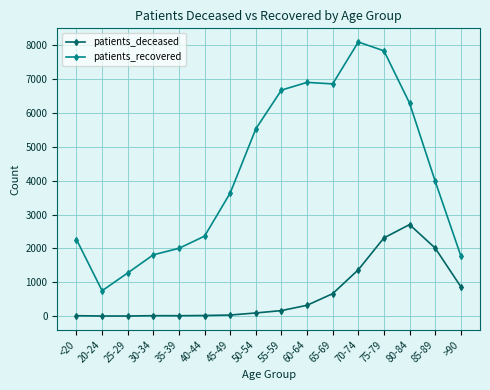

At which category is the sum across all series the highest?

75-79